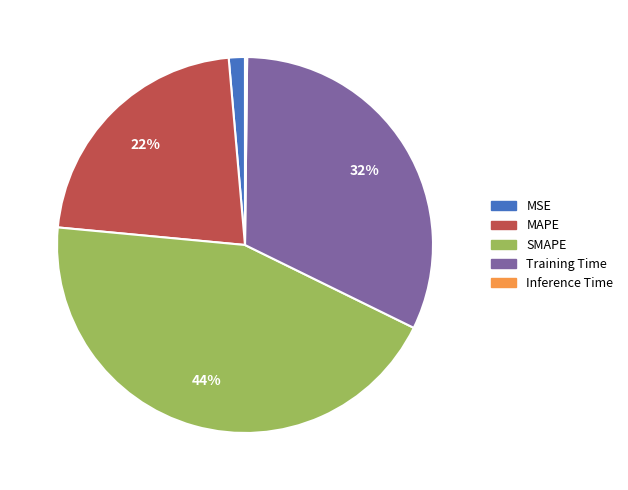

Combined, do SMAPE and MSE account for over 50%?

No